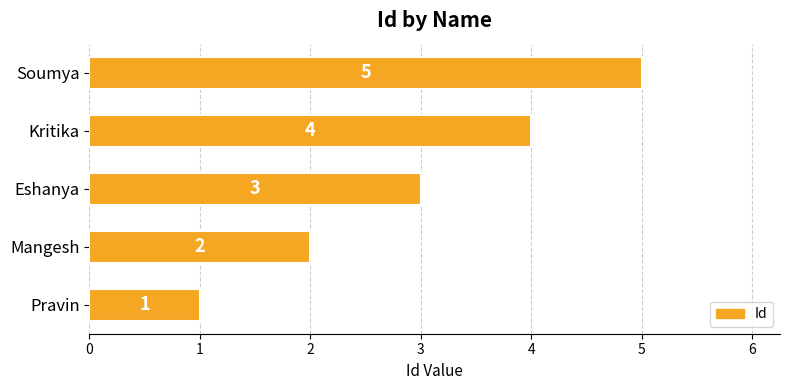

True or false: the data shows 5 at Soumya.

True